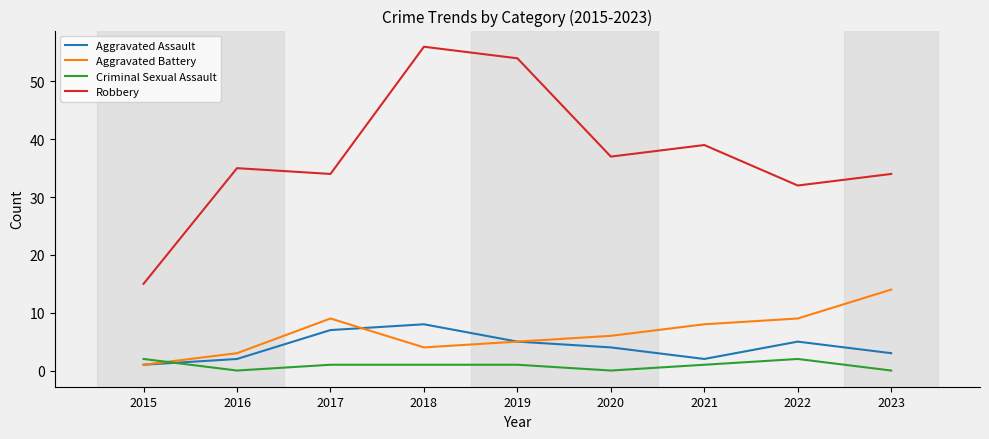

What is the average value of the Criminal Sexual Assault series?

1